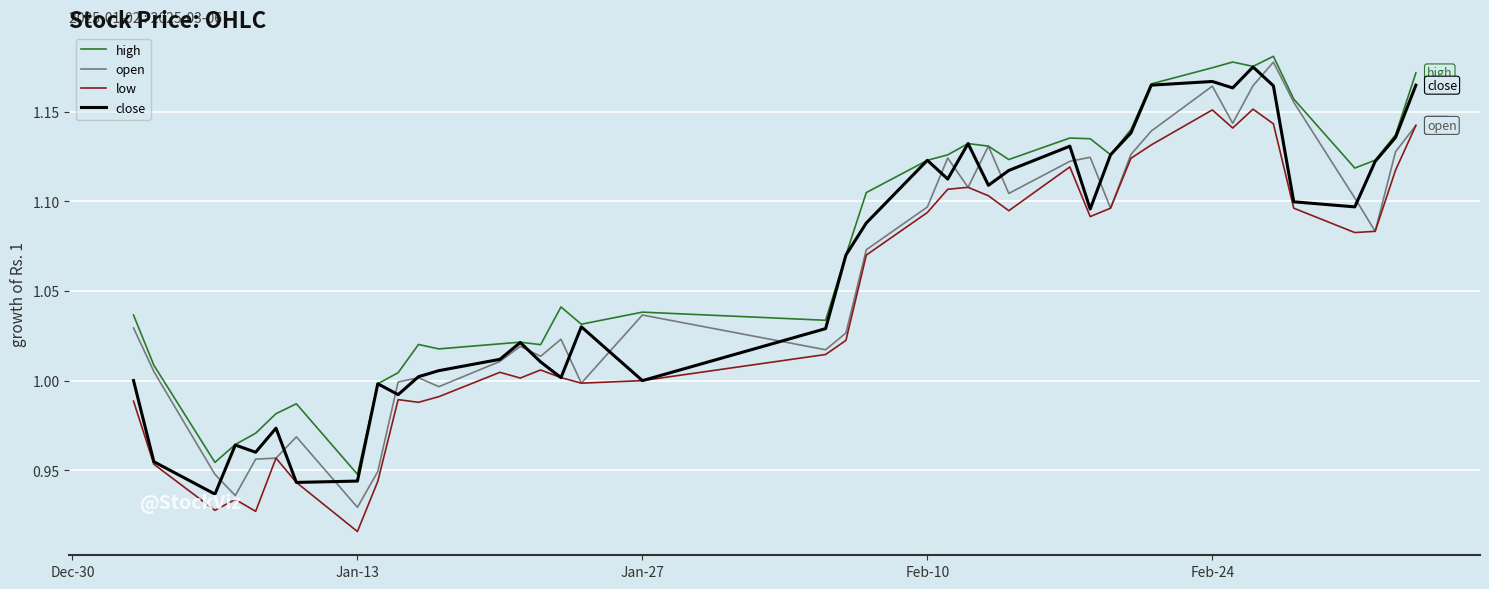

Which series has the largest total across all categories?

high